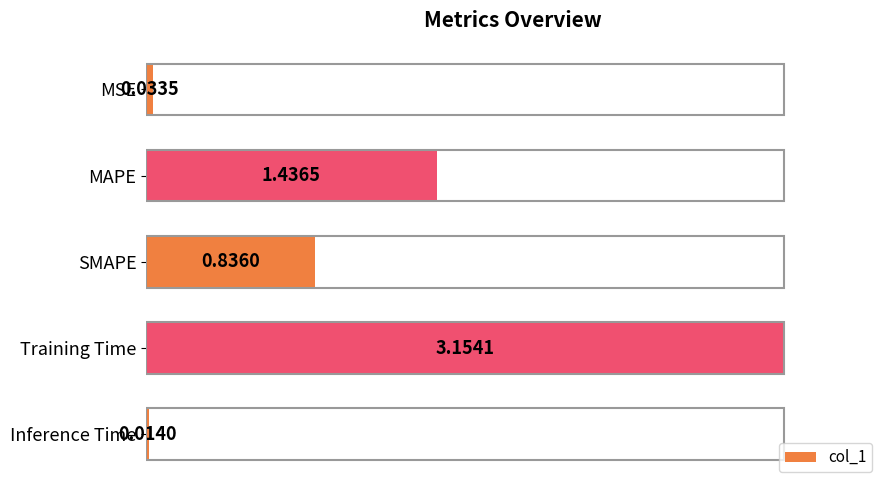

Are the bars horizontal?

Yes